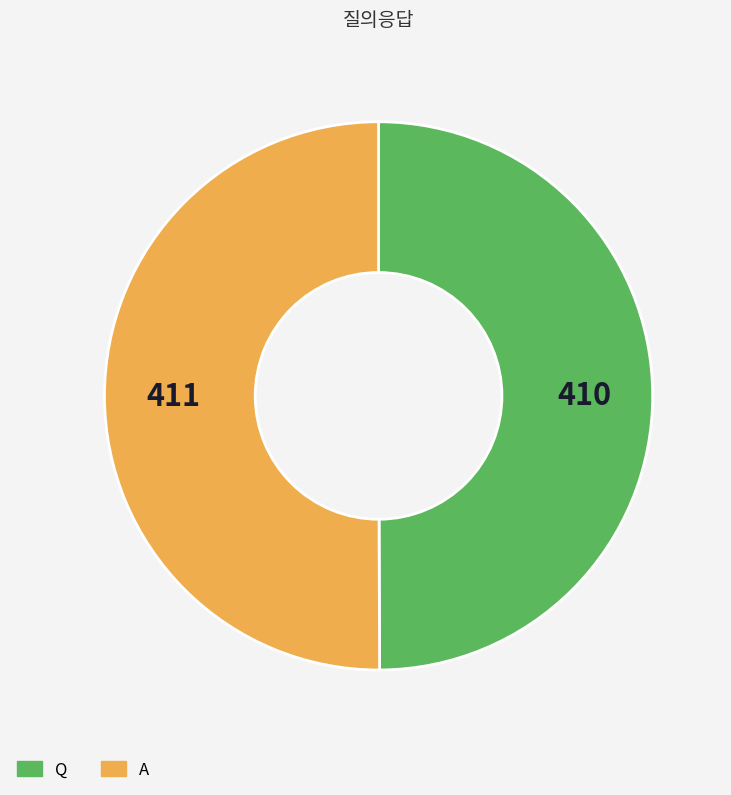

True or false: A accounts for 50% of the total.

True